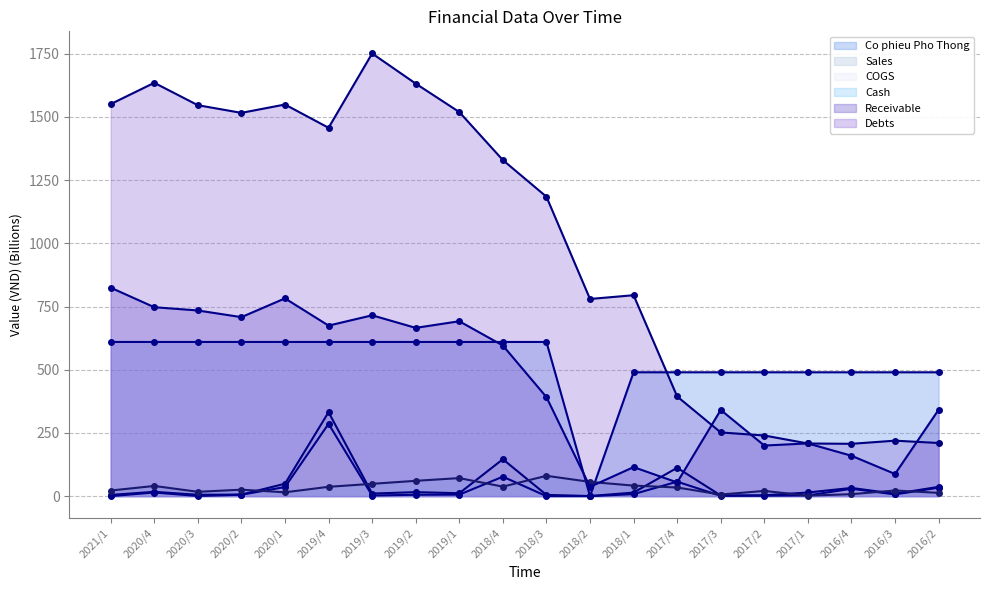

At which label does Receivable reach its peak?

2021/1